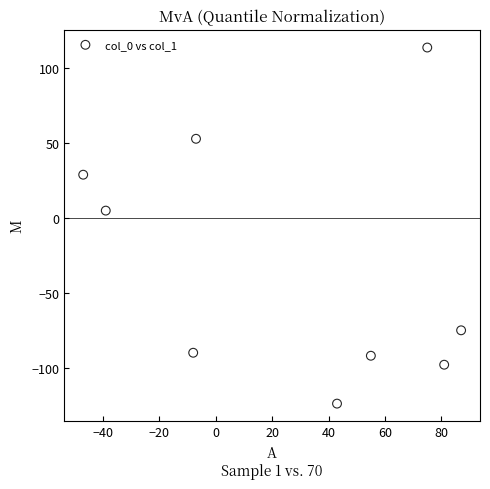

What is the range of X values (max minus min)?

134